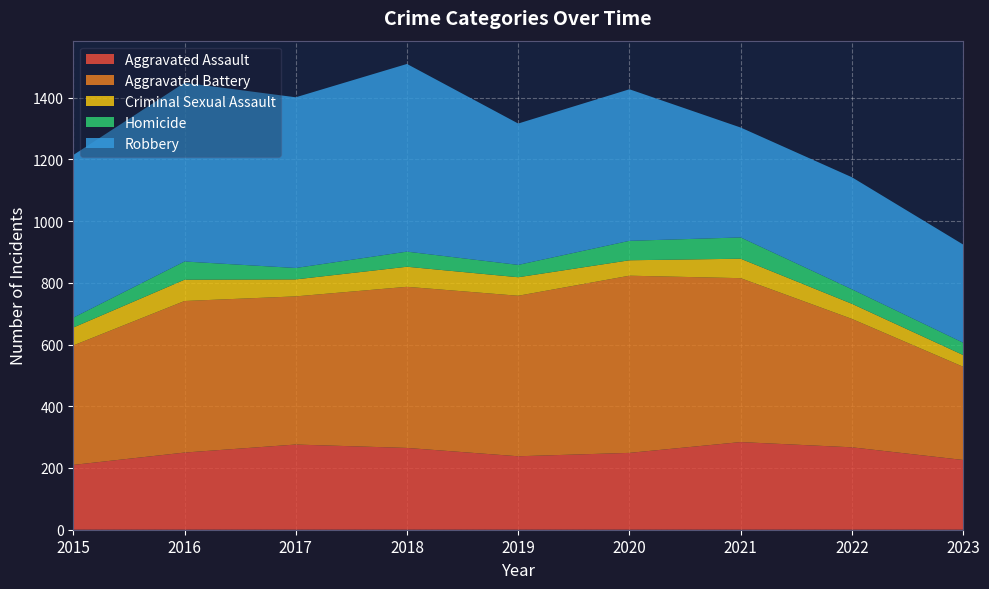

Reading left to right, extract all data points from this chart.

Aggravated Assault: 2015=210	2016=250	2017=276	2018=265	2019=238	2020=249	2021=284	2022=267	2023=226
Aggravated Battery: 2015=387	2016=491	2017=480	2018=522	2019=520	2020=574	2021=531	2022=416	2023=302
Criminal Sexual Assault: 2015=58	2016=69	2017=55	2018=65	2019=60	2020=50	2021=63	2022=49	2023=38
Homicide: 2015=32	2016=59	2017=37	2018=49	2019=40	2020=63	2021=69	2022=47	2023=40
Robbery: 2015=527	2016=579	2017=553	2018=608	2019=458	2020=491	2021=356	2022=363	2023=318